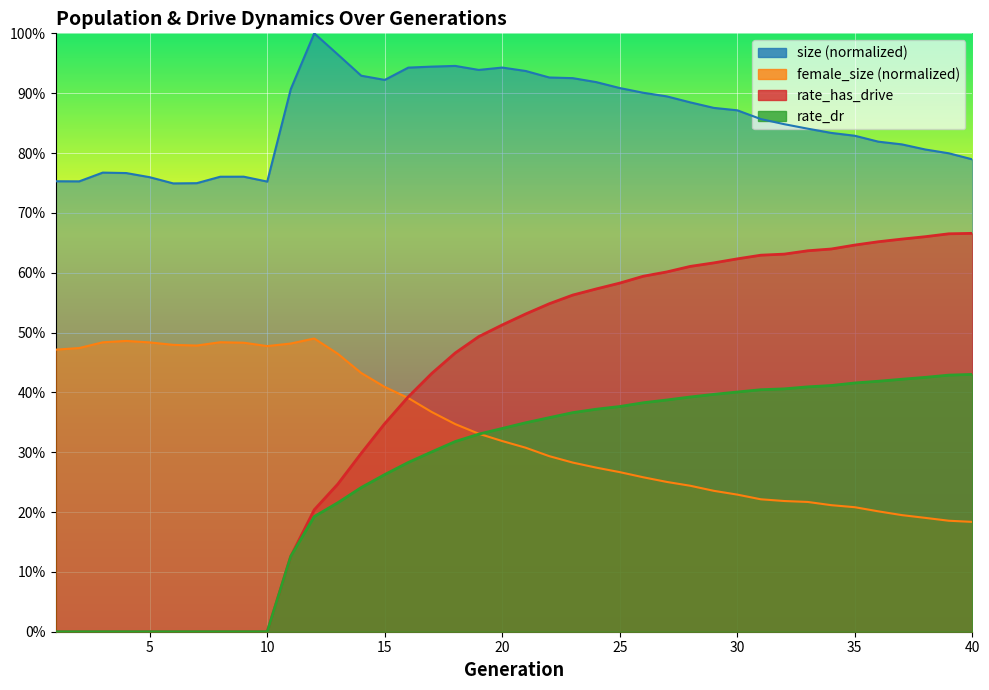

How many interior local peaks does the female_size series have?

3